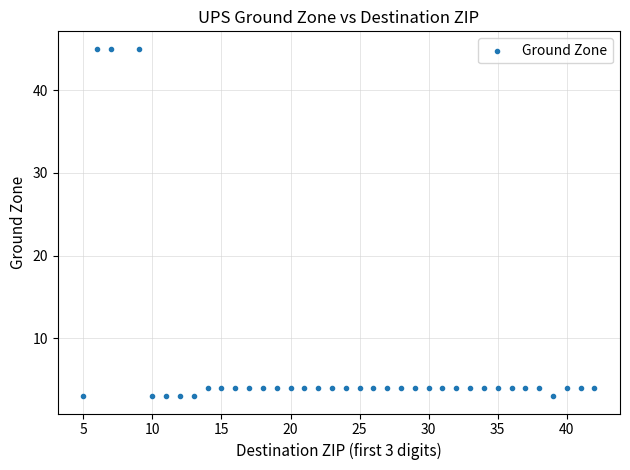

What is the range of Y values (max minus min)?

42